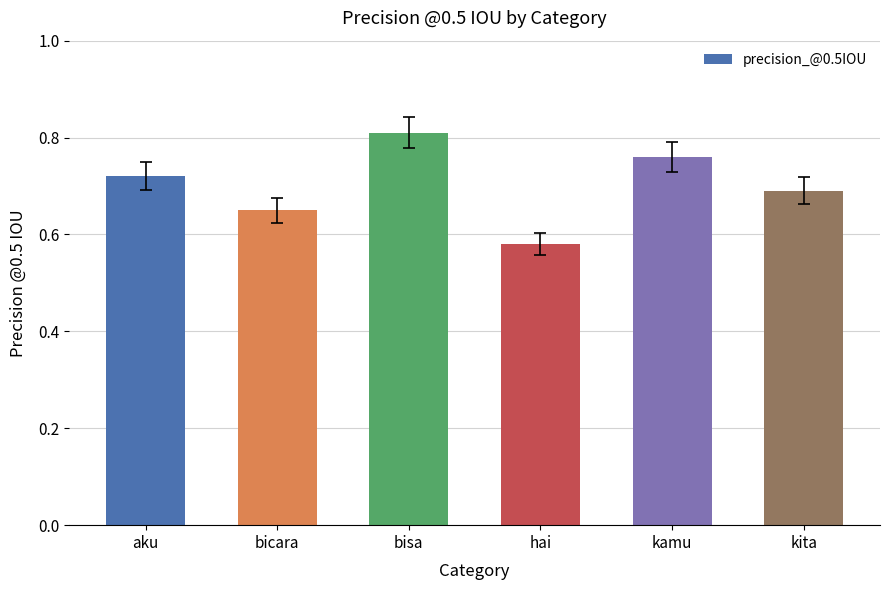

What is the difference between the values at kita and hai?

0.1